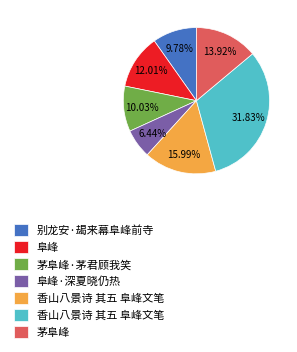

Is there a majority slice in this chart?

No